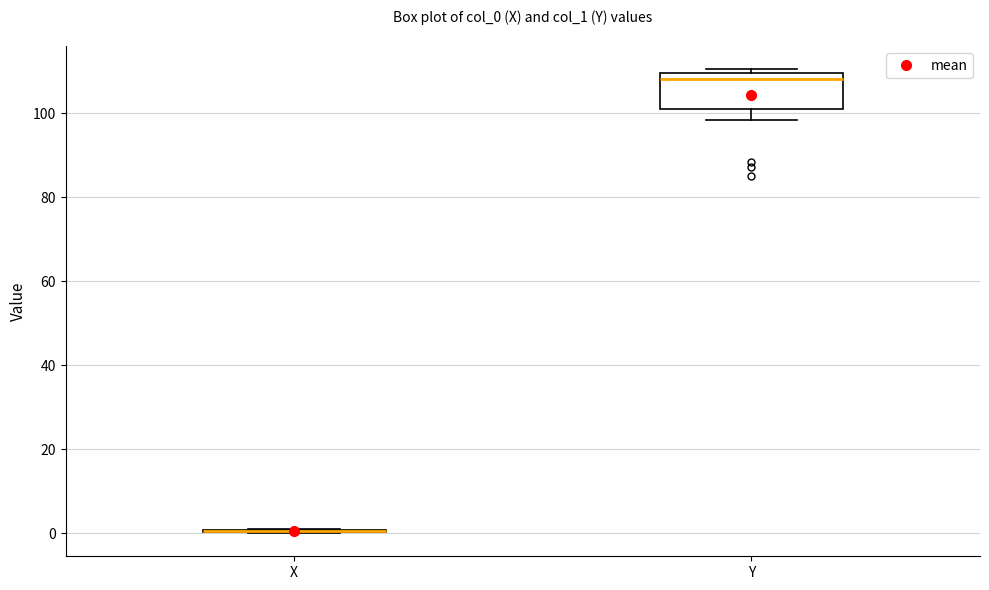

Reading left to right, read every box against the y-axis: the position of its median line, the range the box covers, and the ends of its whiskers. The values are not printed on the chart, so give them approximately, as read against the axis.

X: box collapsed to a line at 0, whiskers 0 to 0
Y: median 108, box 102 to 110, whiskers 98 to 110 (just above the box's upper edge)